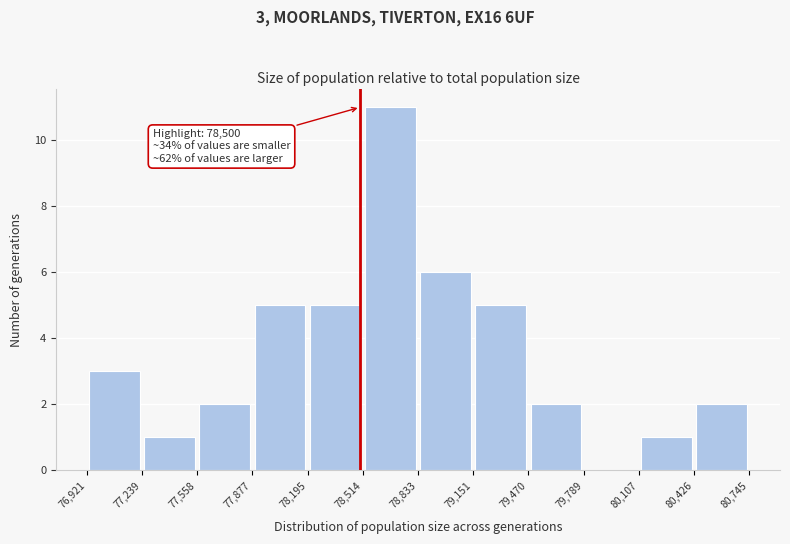

Which range on the x-axis has the tallest bar?

78,514 to 78,833